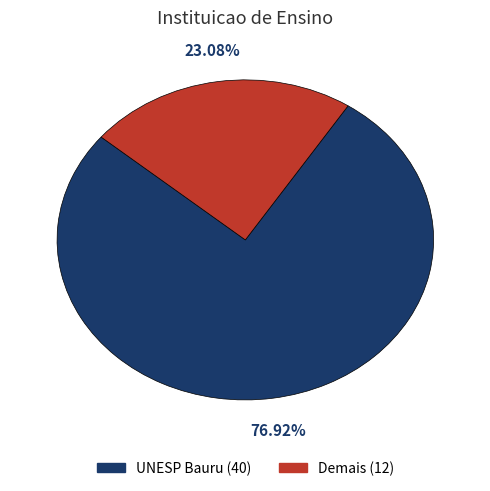

To the nearest percent, what percentage of the pie is Demais?

23%